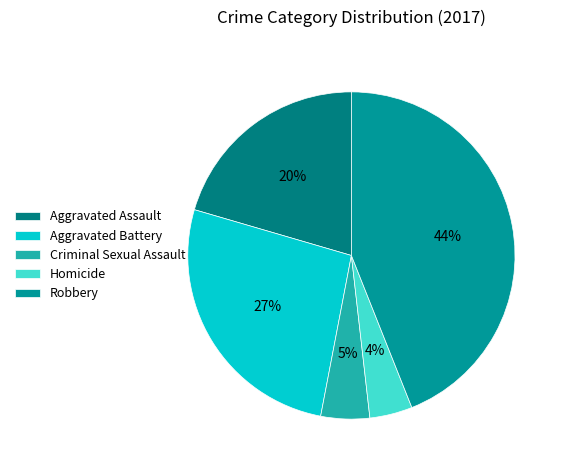

Is there a majority slice in this chart?

No